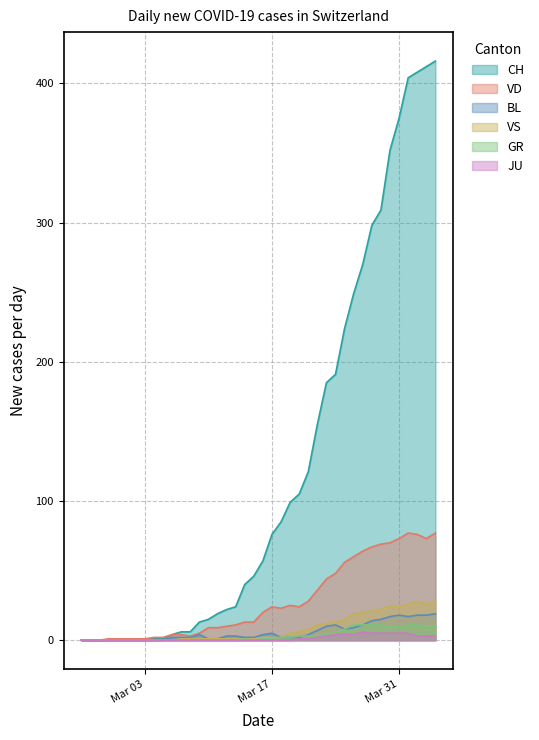

What are all the series names shown in the legend?

CH, VD, BL, VS, GR, JU